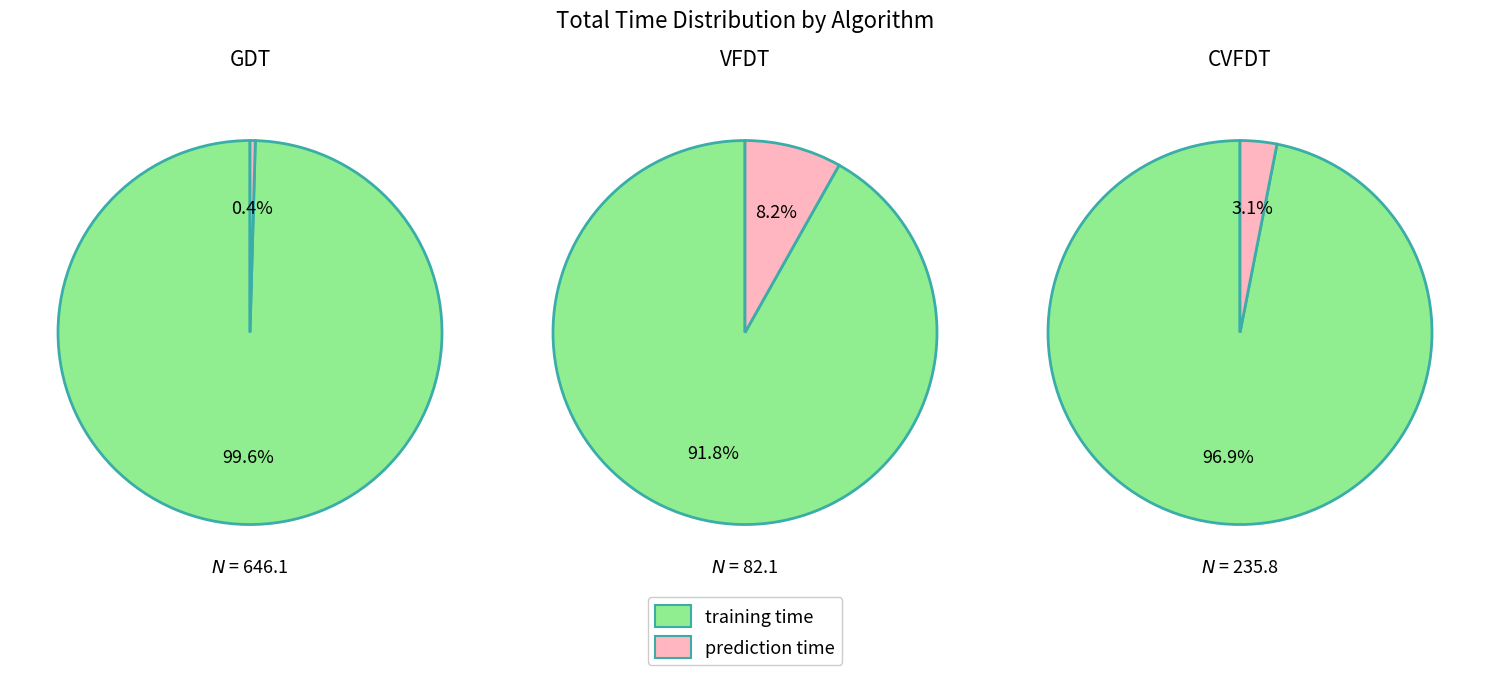

Between prediction time and training time, which is larger?

training time